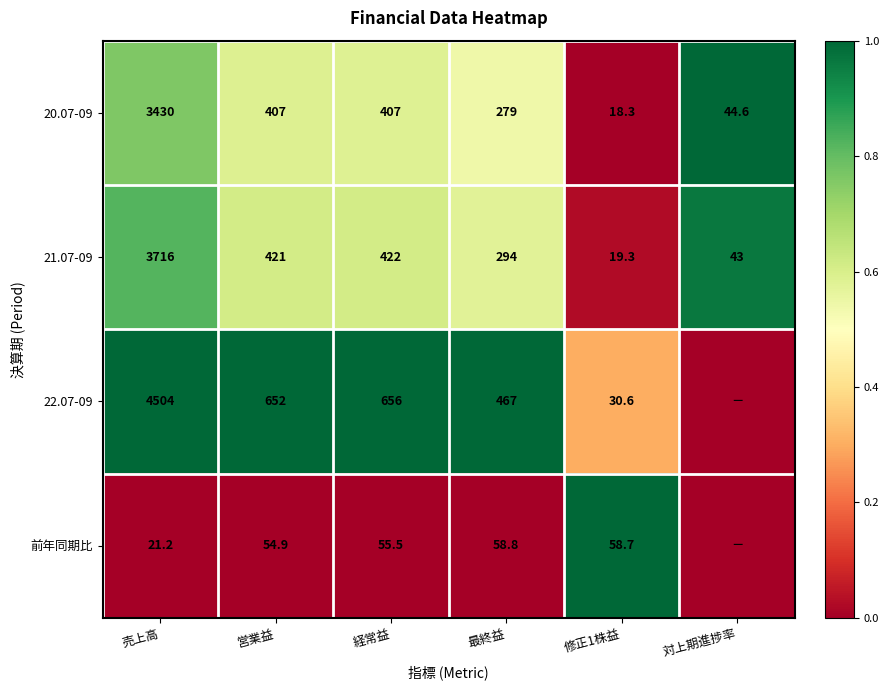

What is the average value of the 21.07-09 series?

819.2